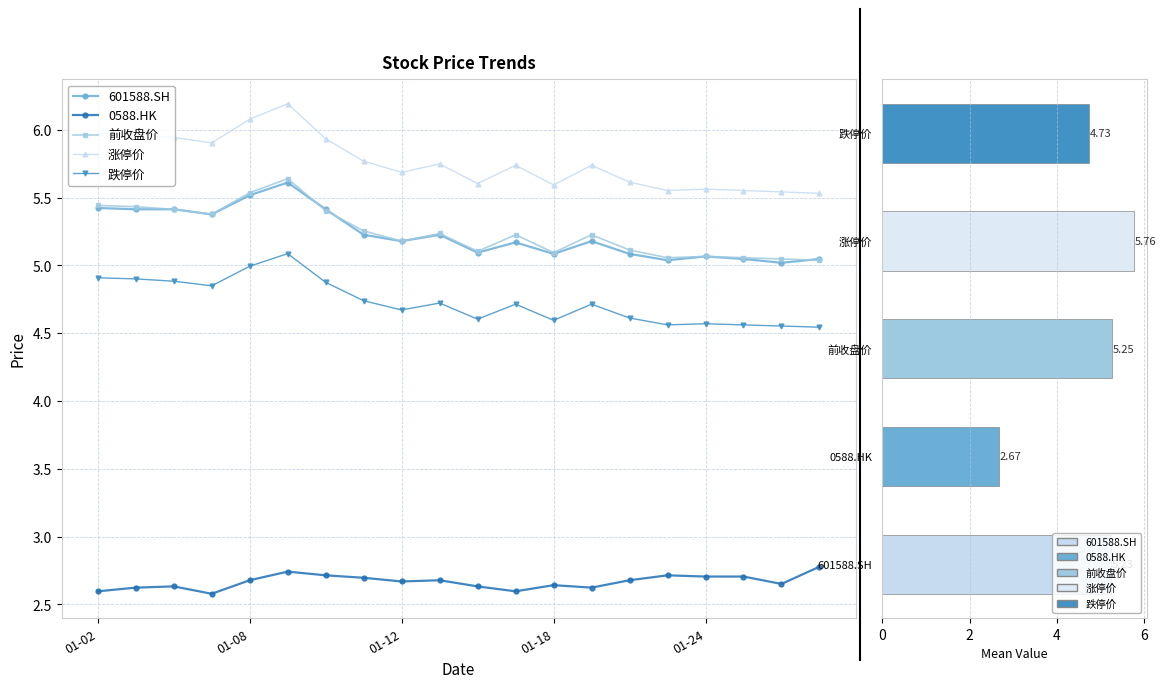

What is the minimum value for 跌停价?

4.5